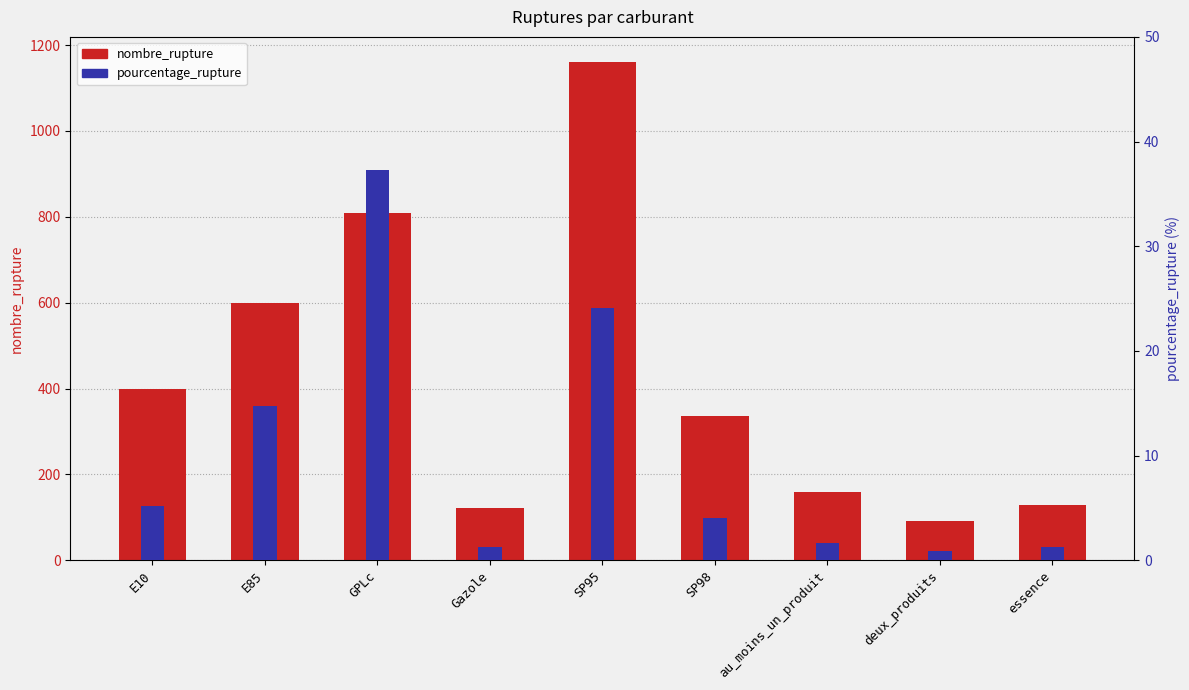

Is the value of nombre_rupture at essence greater than the value of pourcentage_rupture at Gazole?

Yes